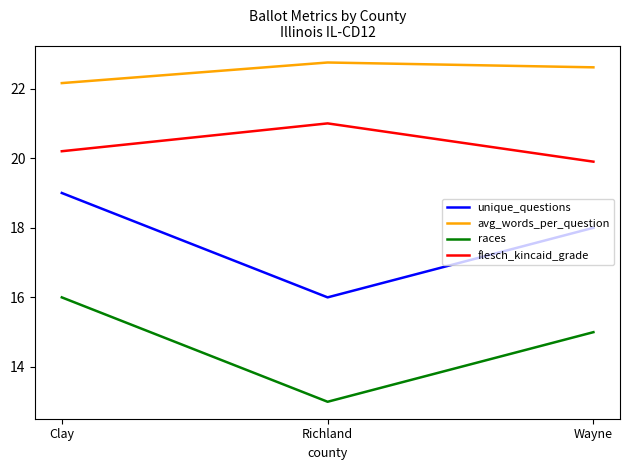

What is the spread (max minus min) of values at Clay?

6.2